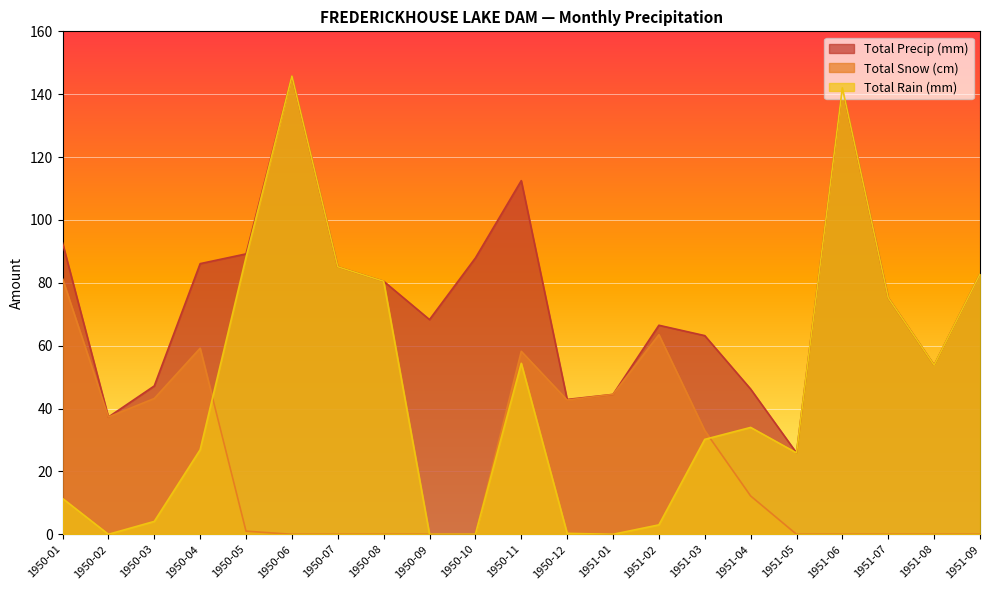

What is the spread (max minus min) of values at 1951-07?

75.2